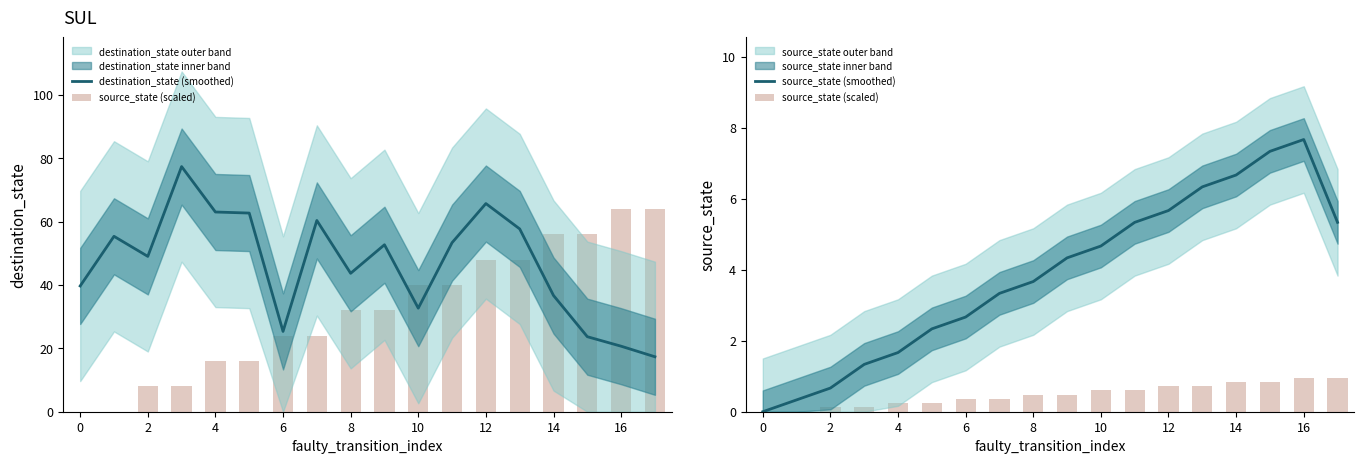

At which label does source_state (smoothed) reach its peak?

16